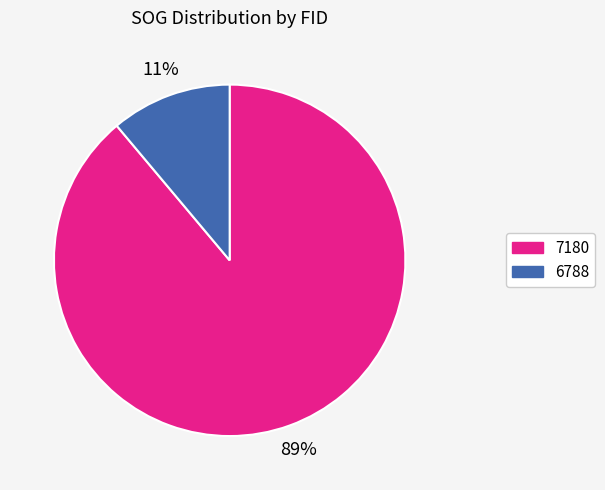

Is 6788 the majority of the pie?

No